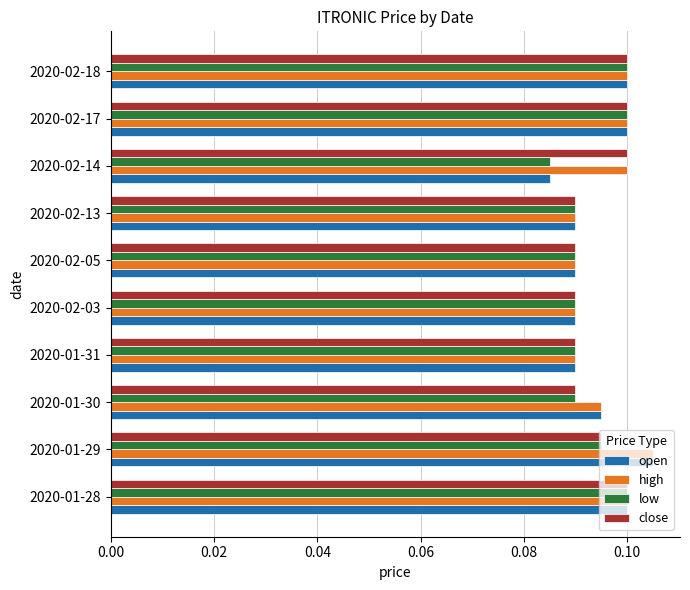

Which category has the highest value in the high series?

2020-01-29